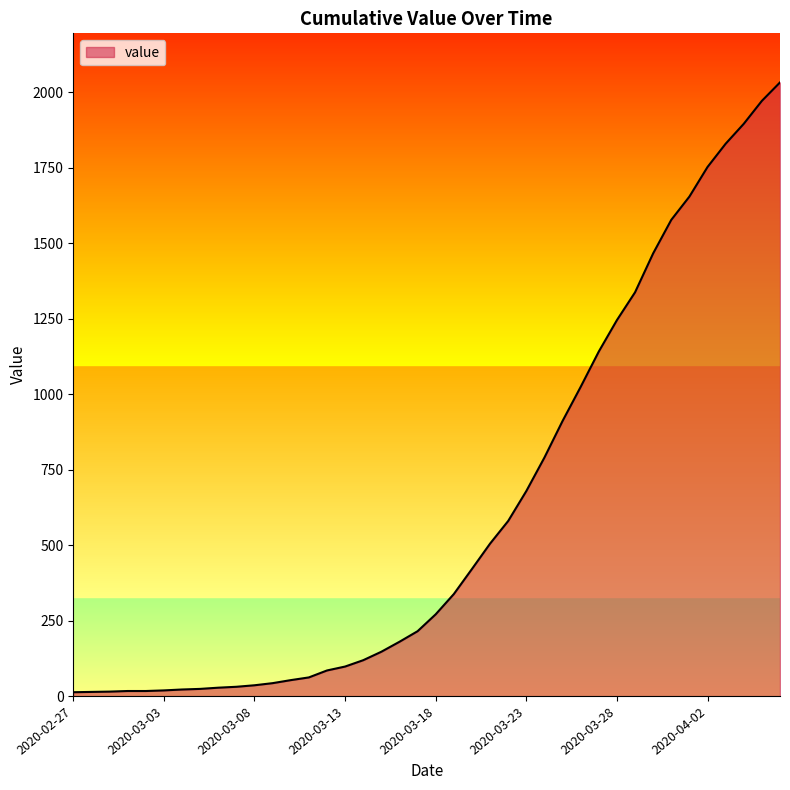

What is the average value?

616